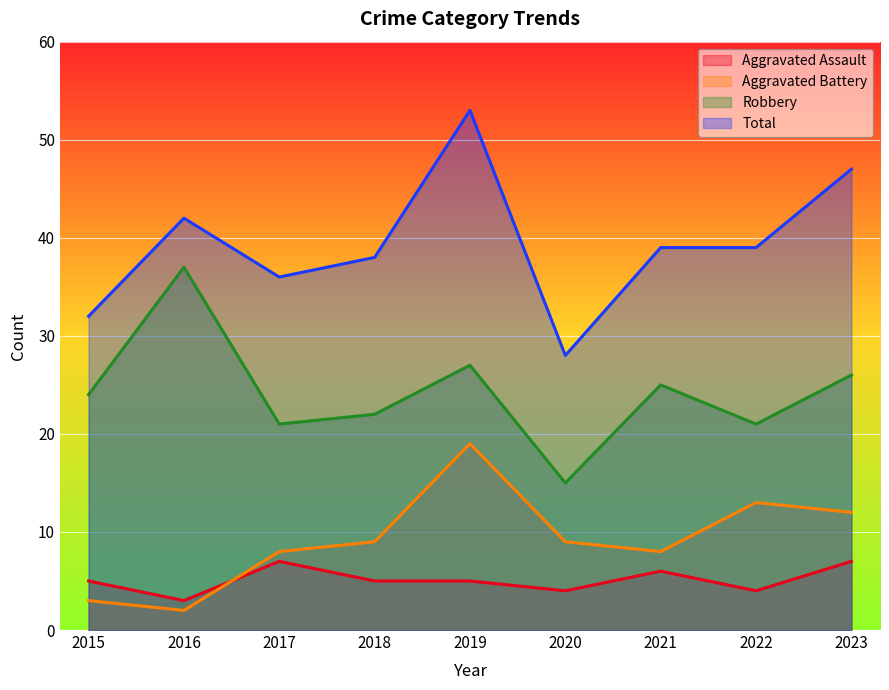

At which category does Aggravated Assault reach its first local peak?

2017